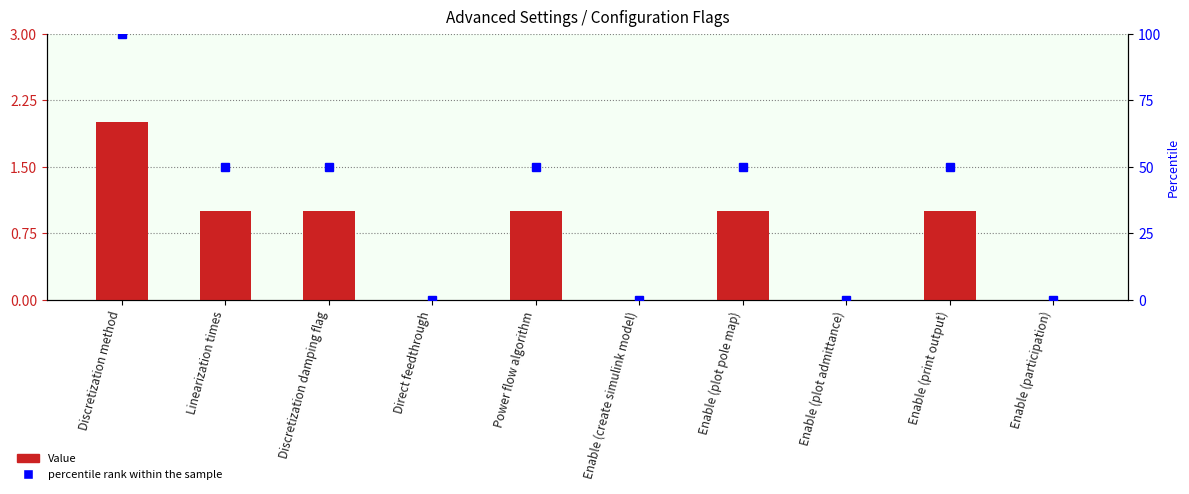

At how many categories does at least one series exceed 15?

6